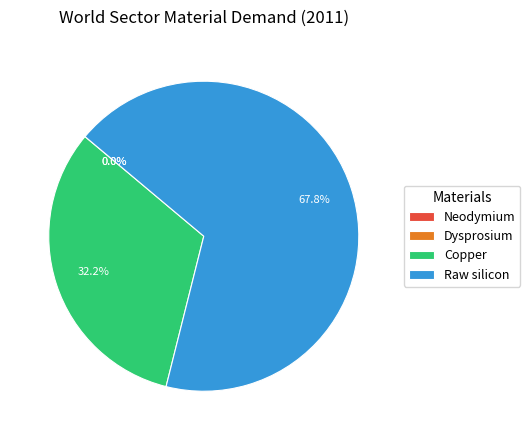

What percentage is NOT represented by Copper?

67.8%